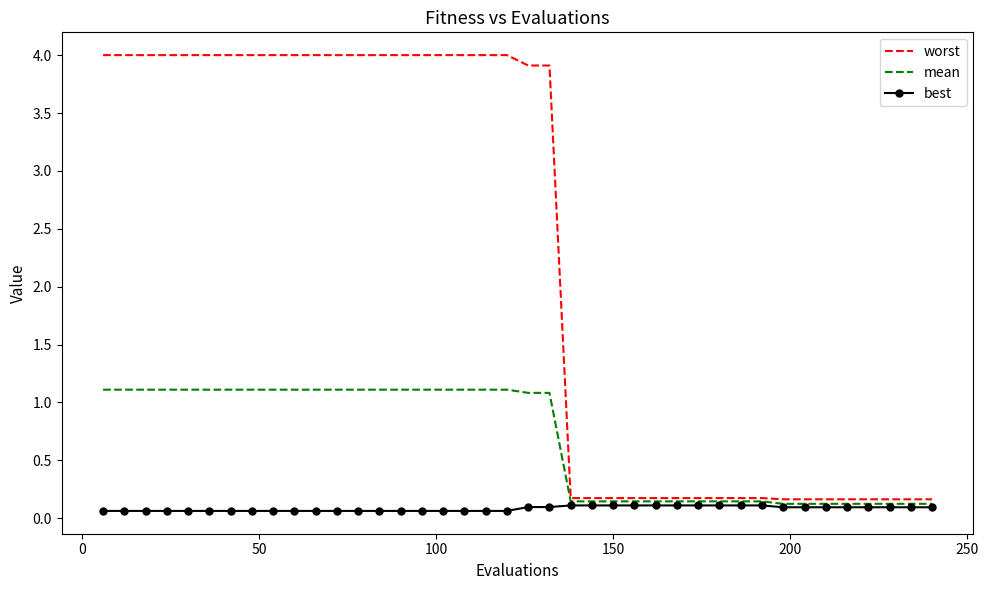

Which series has the largest range (max minus min)?

worst